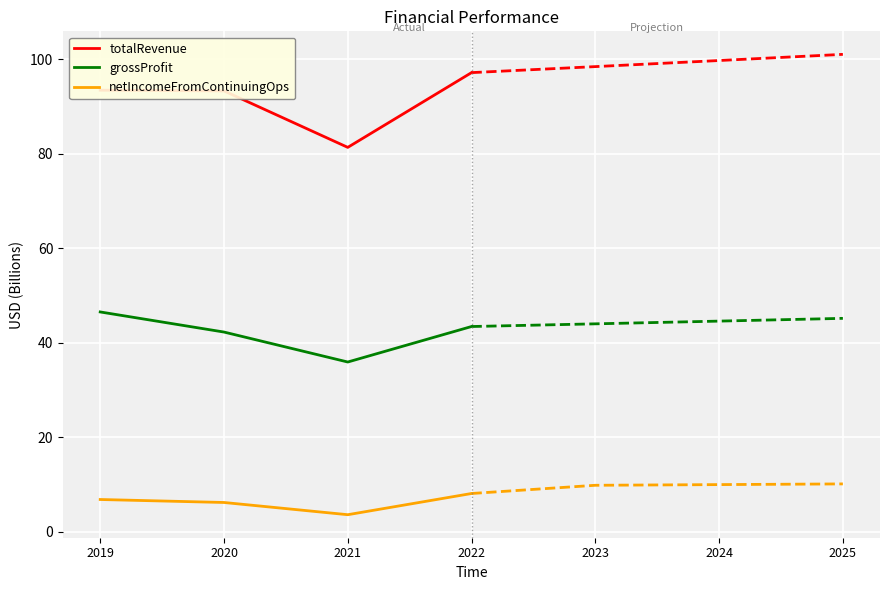

True or false: netIncomeFromContinuingOps and totalRevenue cross at least once.

False